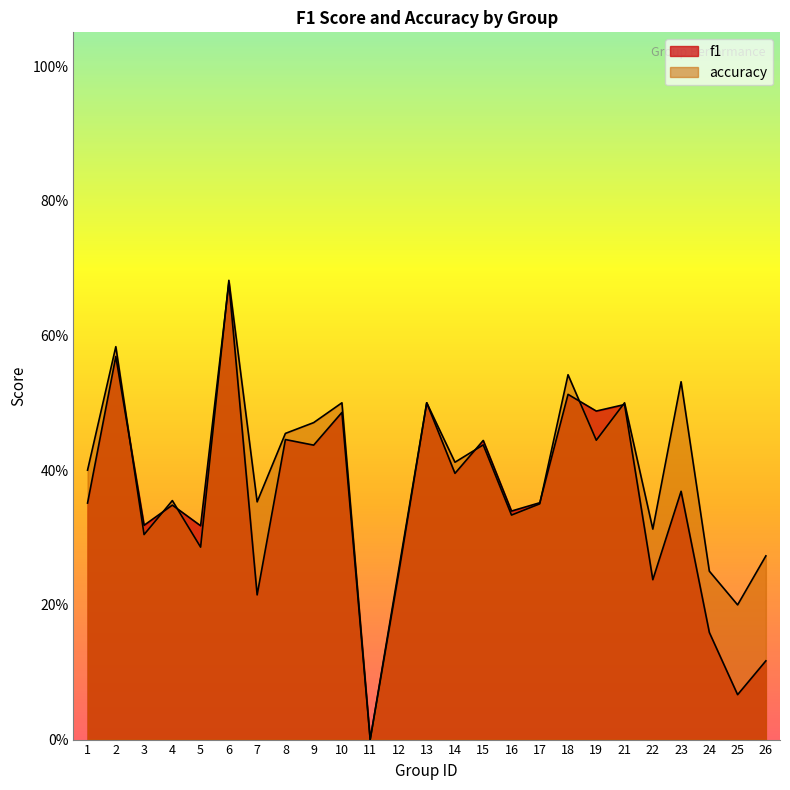

True or false: f1 has a value of 0.5 at 10.

True